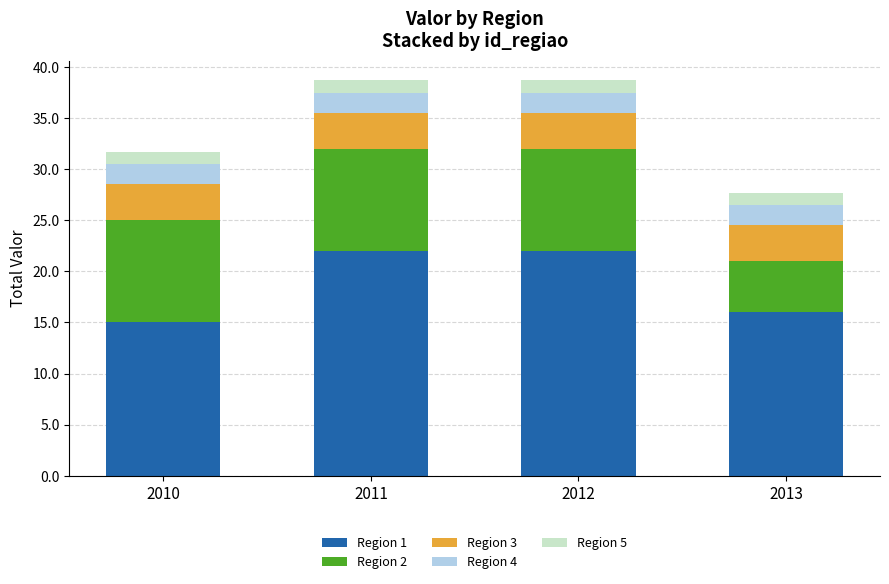

What is the highest value of the Region 1 series?

22.0